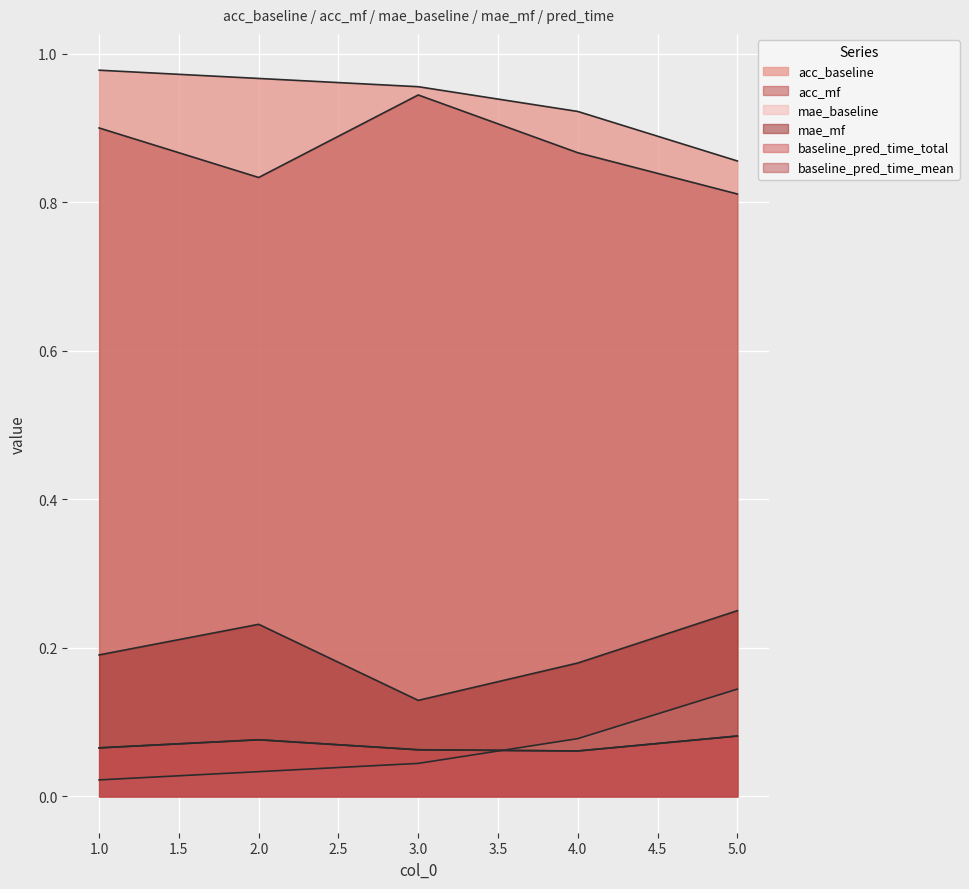

Does the chart display data point markers on the line(s)?

No